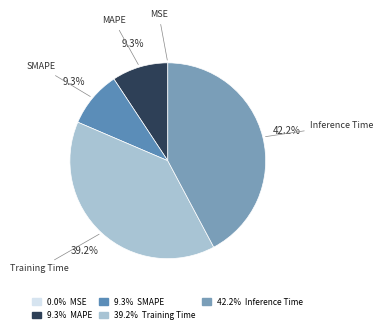

How many slices are in this pie chart?

5